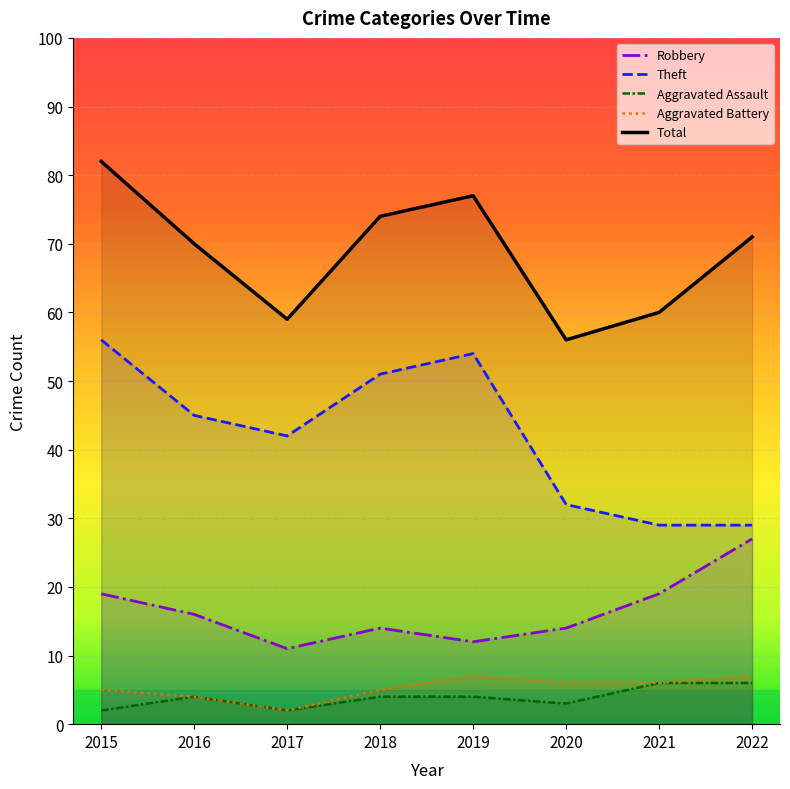

Reading left to right, what are all the values shown in this chart?

Robbery: 19	16	11	14	12	14	19	27
Theft: 56	45	42	51	54	32	29	29
Aggravated Assault: 2	4	2	4	4	3	6	6
Aggravated Battery: 5	4	2	5	7	6	6	7
Total: 82	70	59	74	77	56	60	71